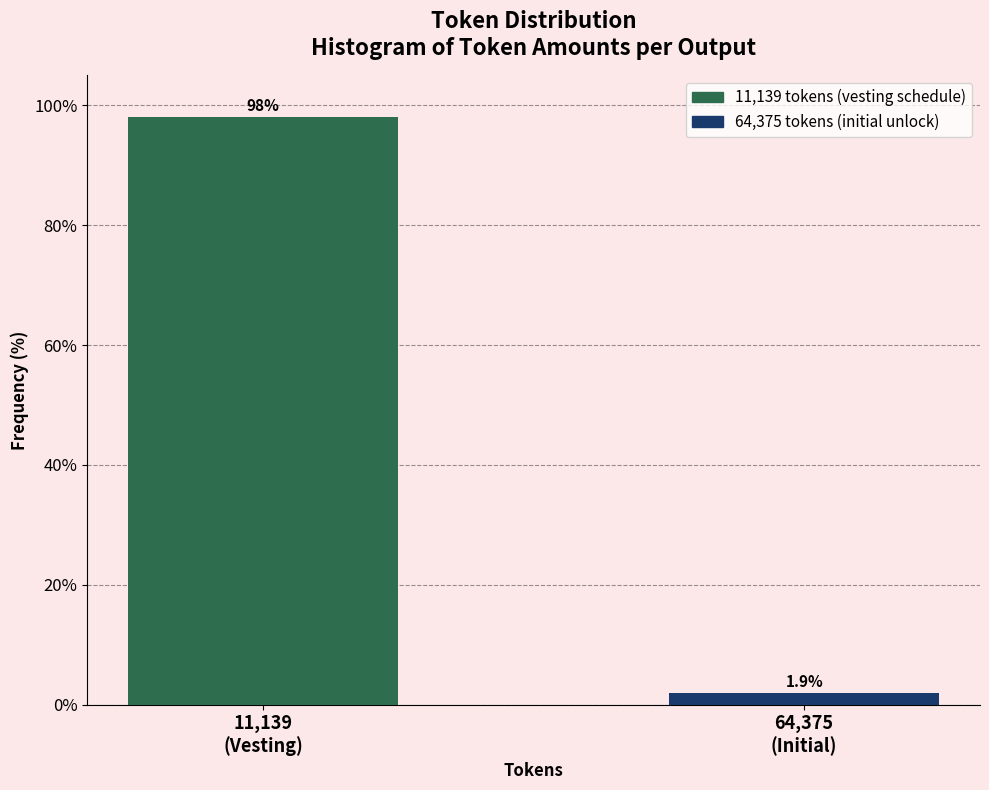

Reading right to left, transcribe all the data shown in this chart.

1.9	98.1